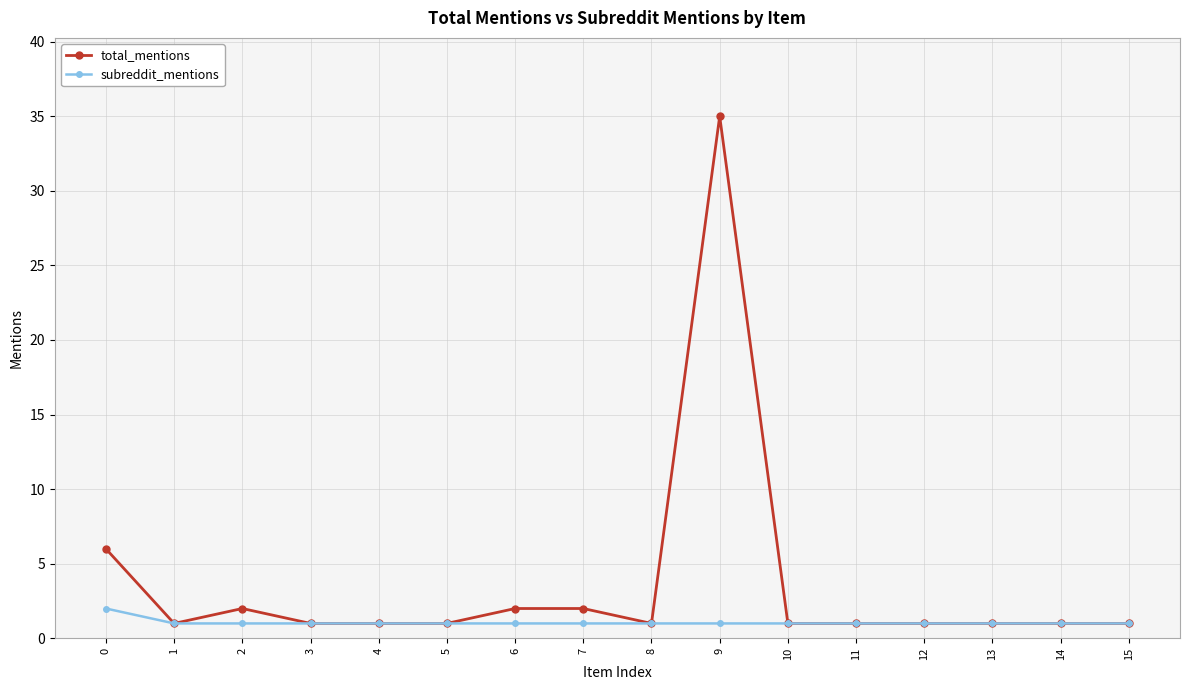

Which label corresponds to the largest value in the chart?

9